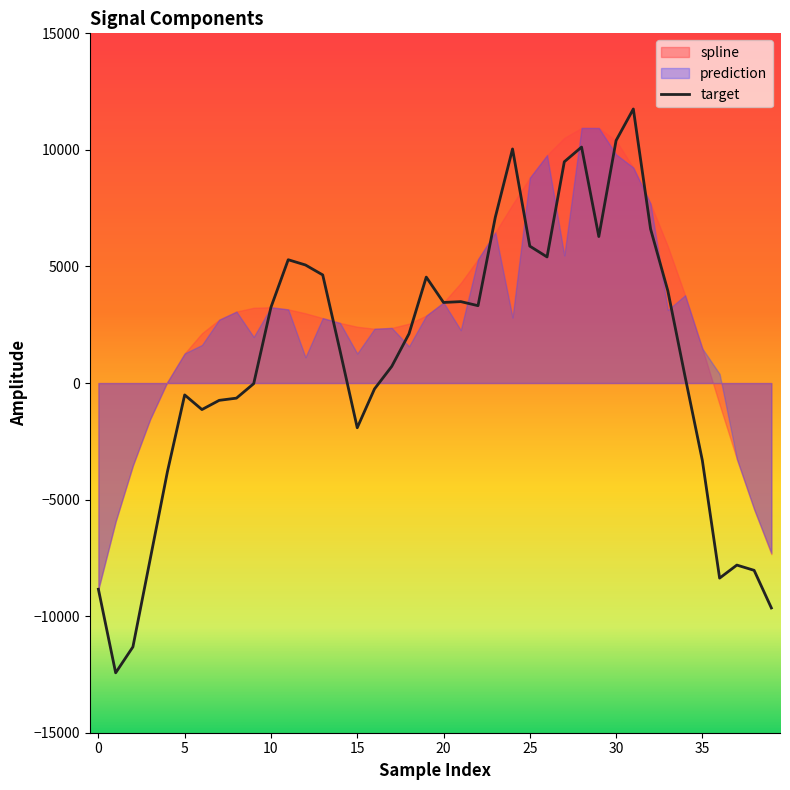

The prediction series shows 5473.6 at 27. True or false?

True